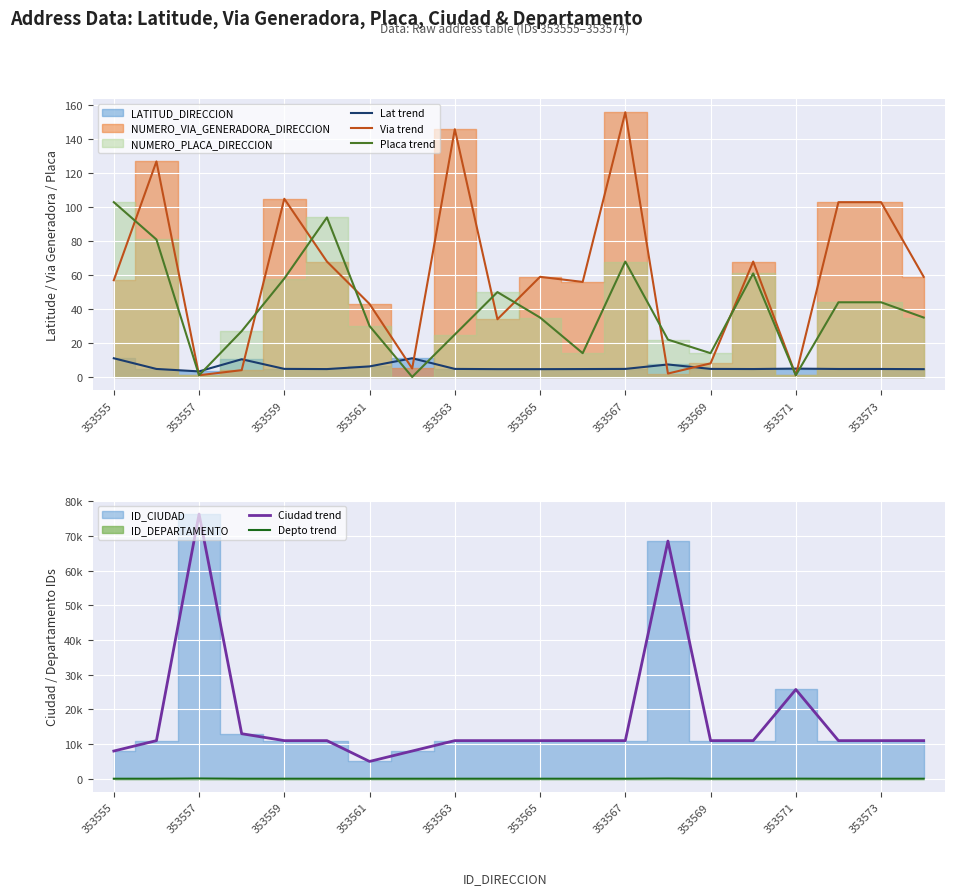

Where does the Placa trend series first go above 35?

353555